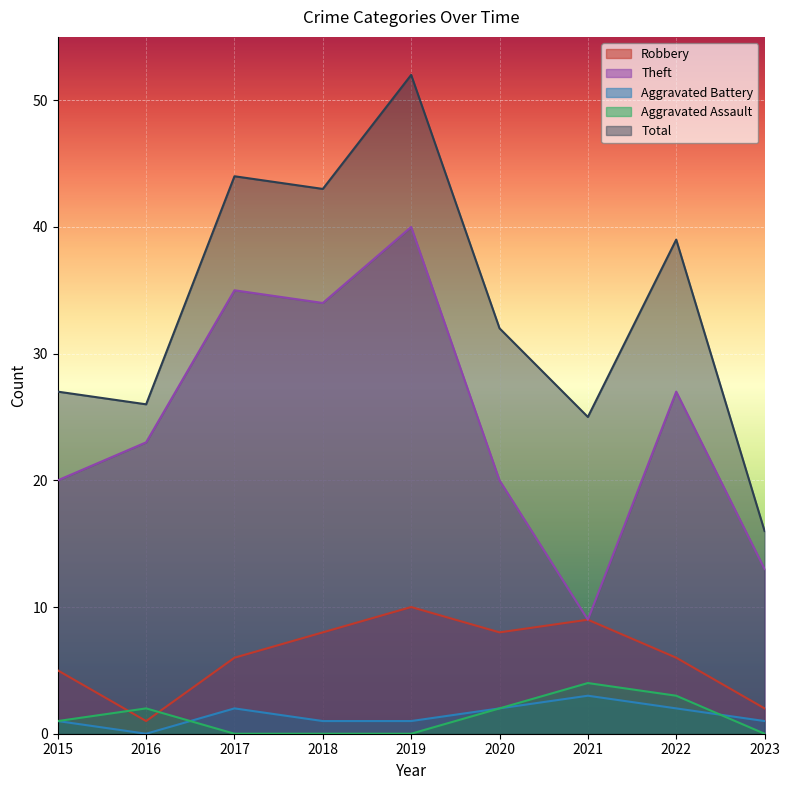

Reading left to right, transcribe all the data shown in this chart.

Robbery: 5	1	6	8	10	8	9	6	2
Theft: 20	23	35	34	40	20	9	27	13
Aggravated Battery: 1	0	2	1	1	2	3	2	1
Aggravated Assault: 1	2	0	0	0	2	4	3	0
Total: 27	26	44	43	52	32	25	39	16